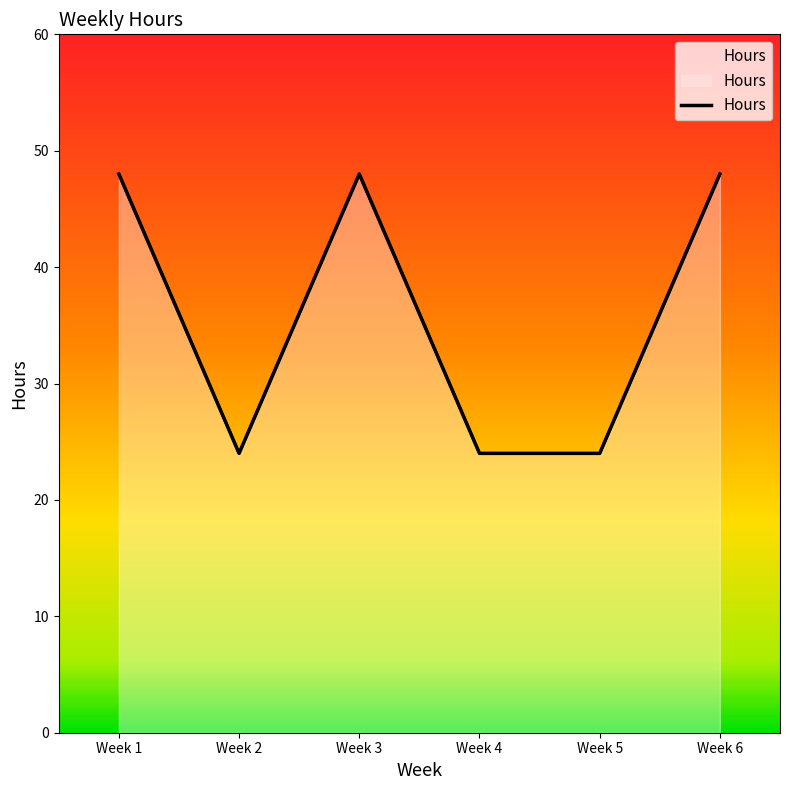

Between 1 and 5, which is larger?

1